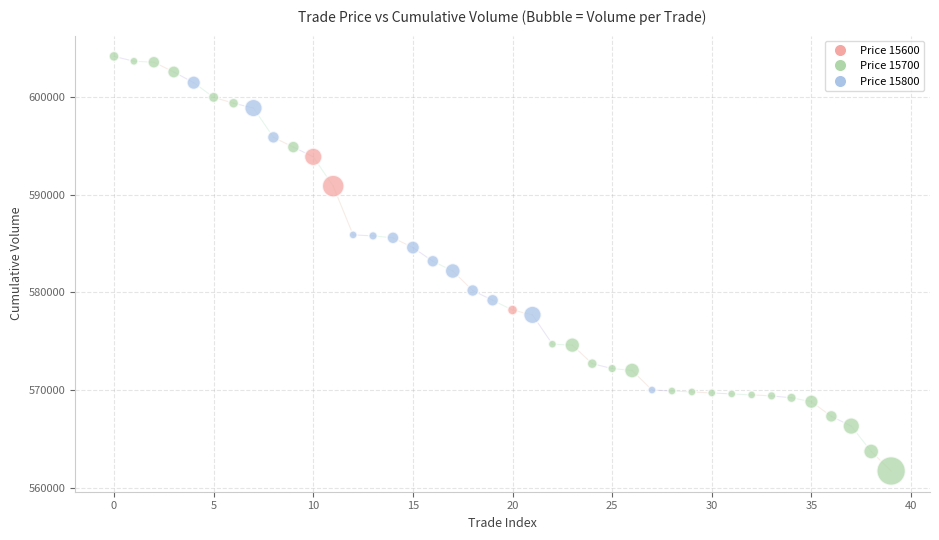

What is the range of Y values (max minus min)?

42500